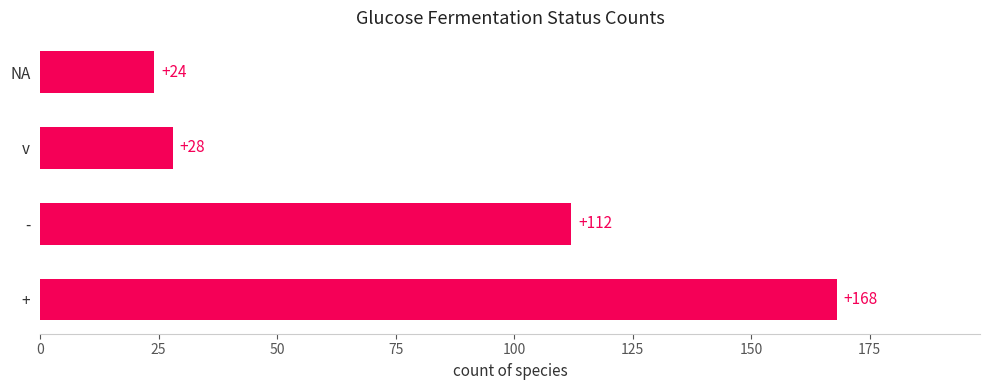

How many distinct data groups are displayed?

1